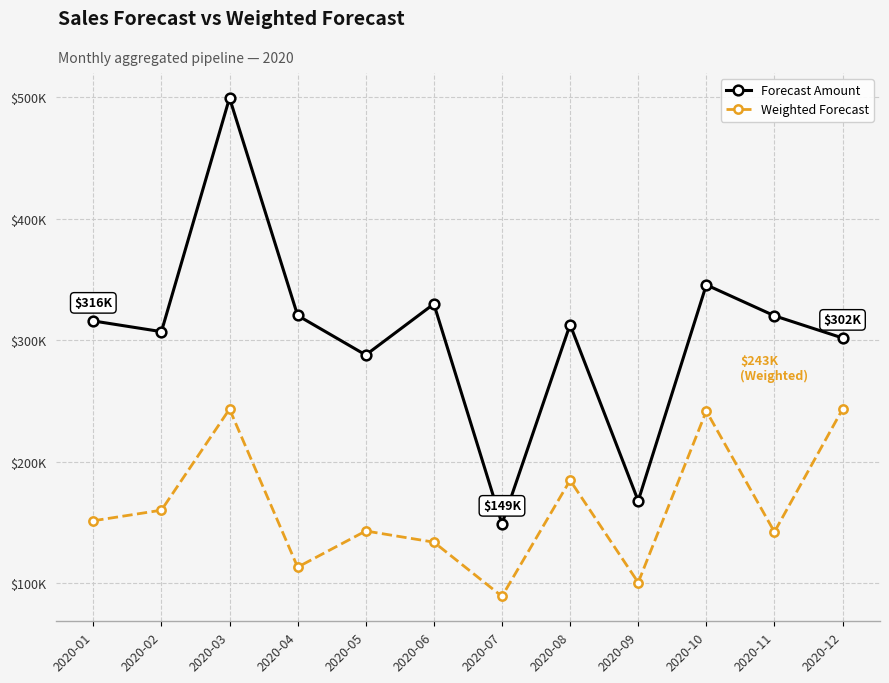

What is the difference between the maximum and minimum values in the Weighted Forecast series?

154100